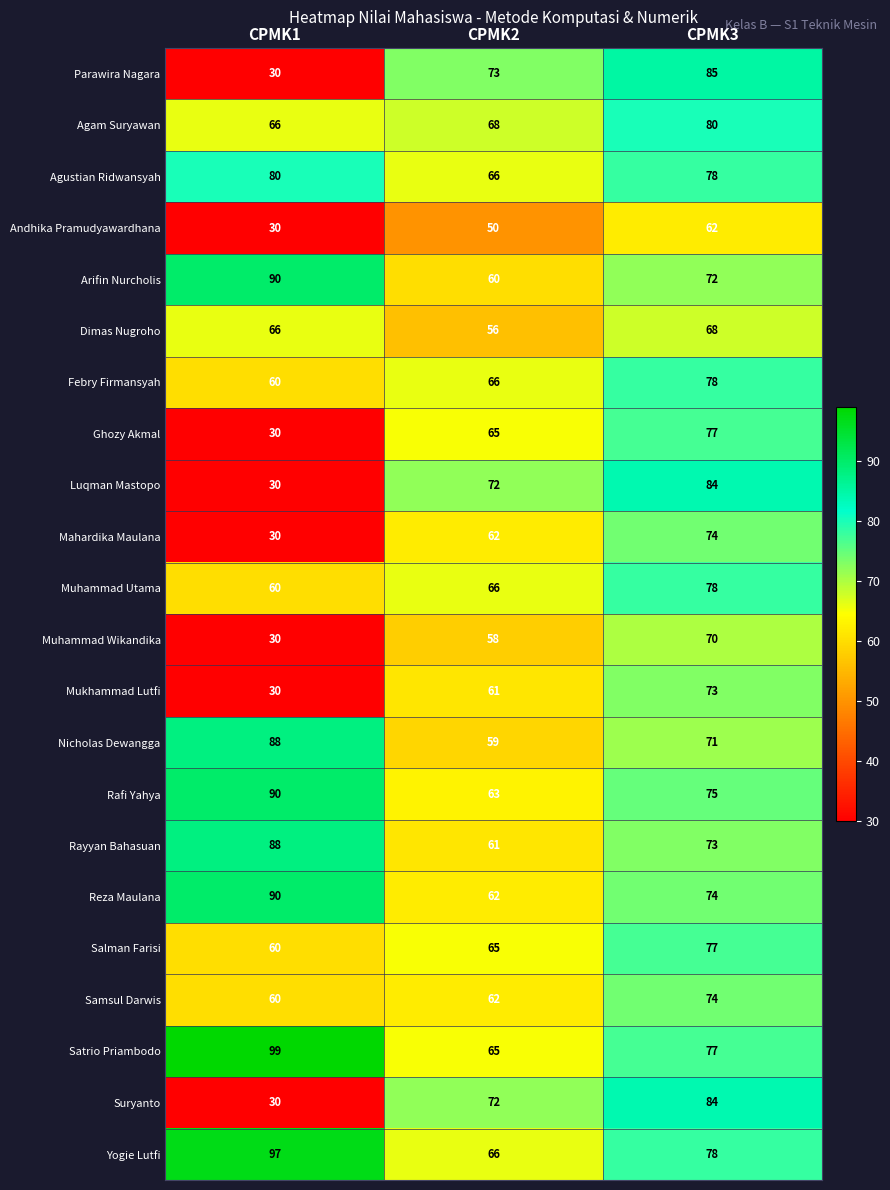

Count the number of data series in this chart.

22